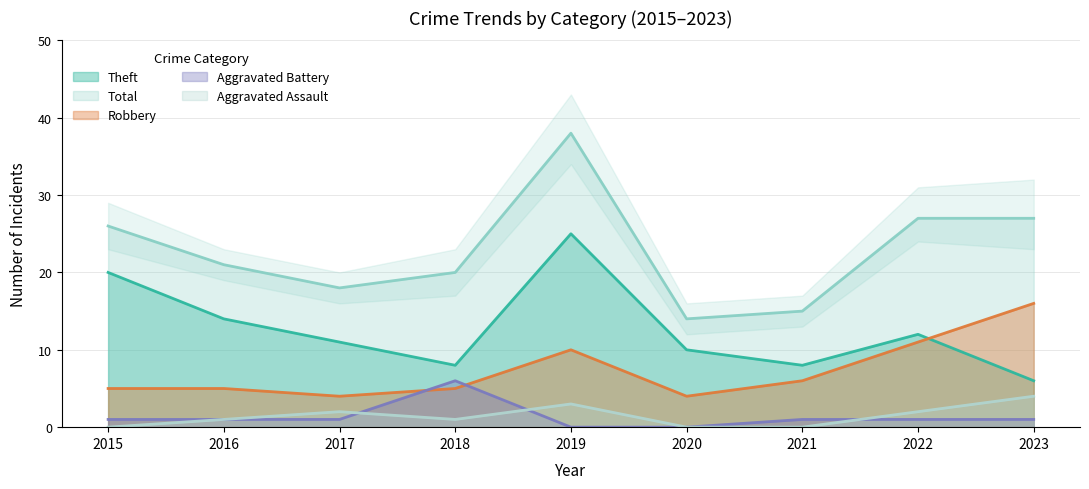

In Aggravated Assault, how many points are higher than both neighbors (excluding endpoints)?

2